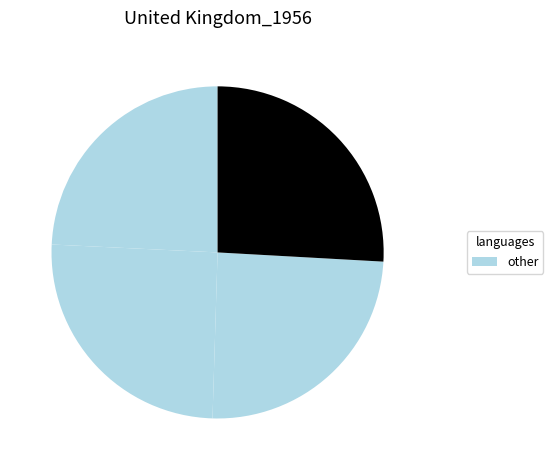

How many segments does this pie chart have?

4